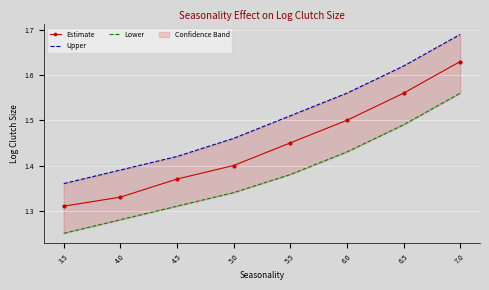

List the series in order of their peak value, highest first.

Upper, Estimate, Lower